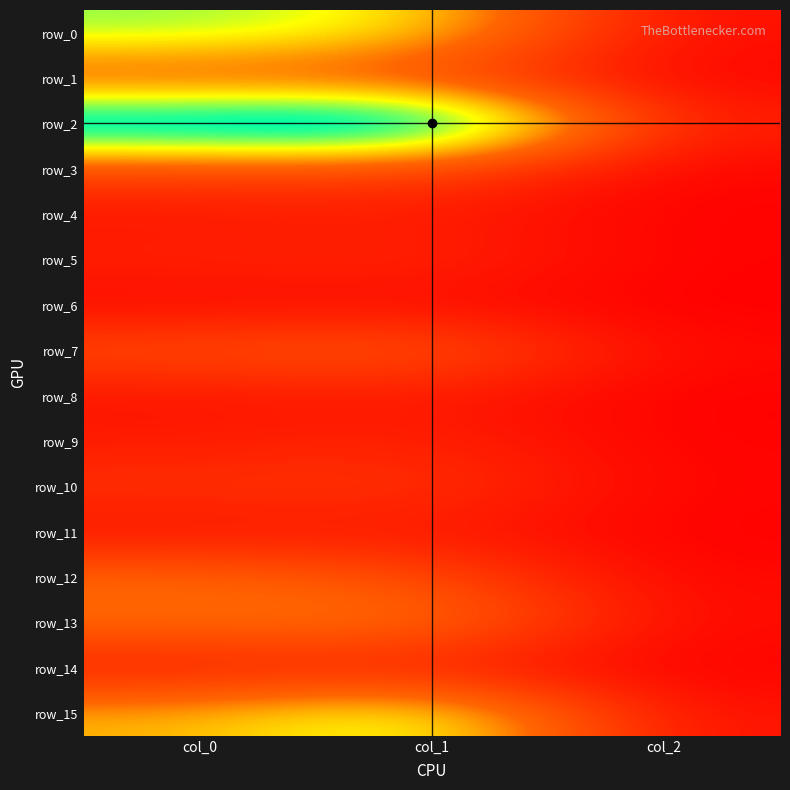

Rank the series by their maximum value, from lowest to highest.

row_6, row_8, row_11, row_4, row_14, row_9, row_5, row_10, row_3, row_1, row_7, row_12, row_13, row_15, row_0, row_2